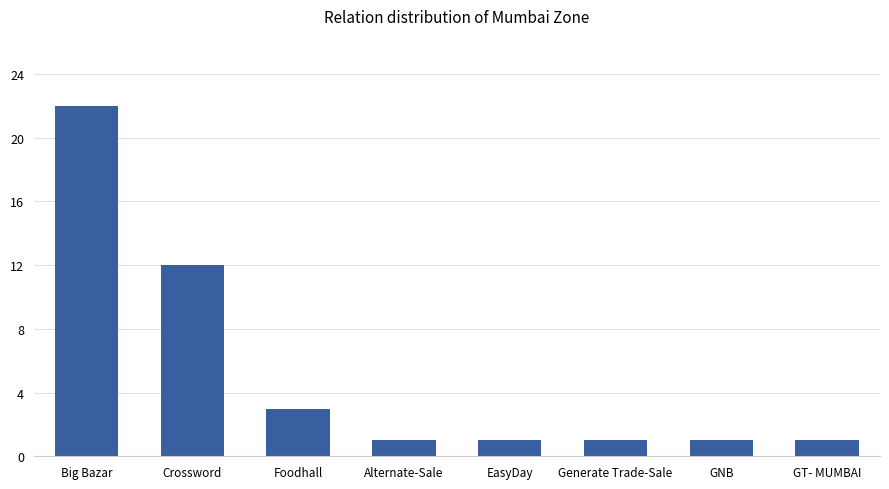

Which label corresponds to the largest value in the chart?

Big Bazar